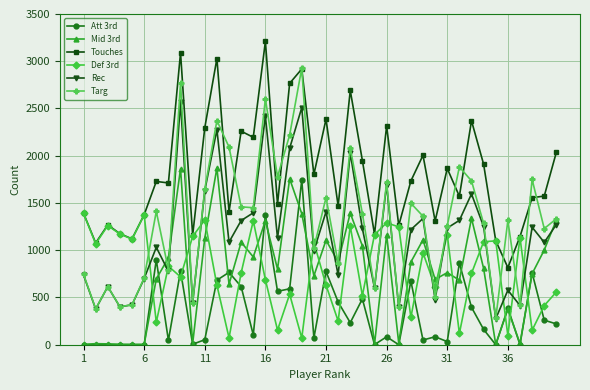

Which series has the largest total across all categories?

Touches